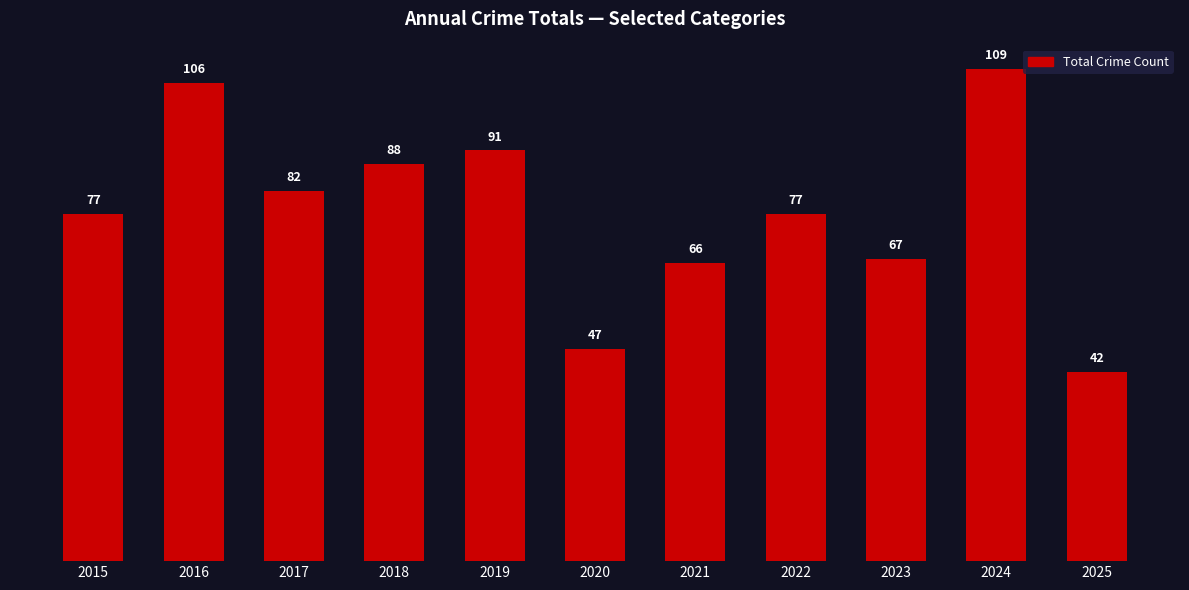

What is the value of the 4th bar from the left?

88